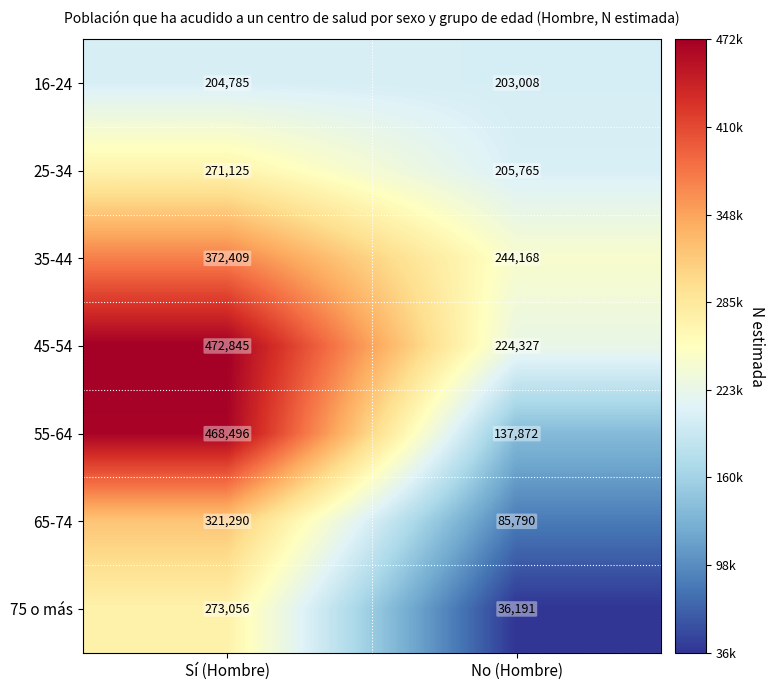

At how many categories does at least one series exceed 176535?

2